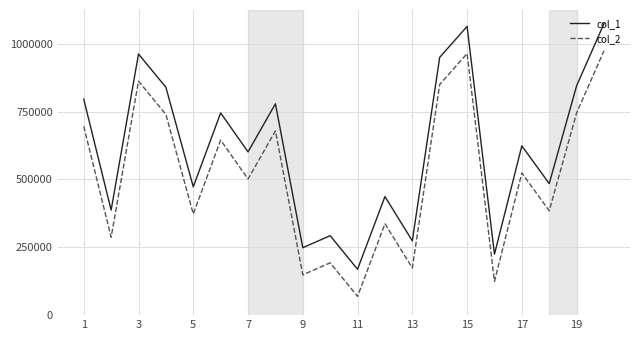

What is the average value of the col_2 series?

513450